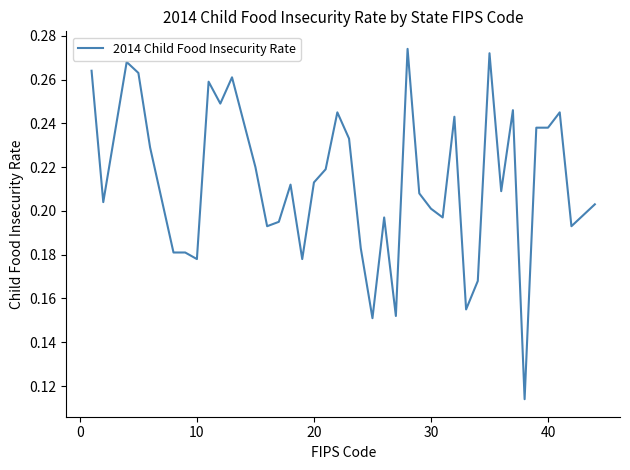

How many lines are shown in the chart?

1